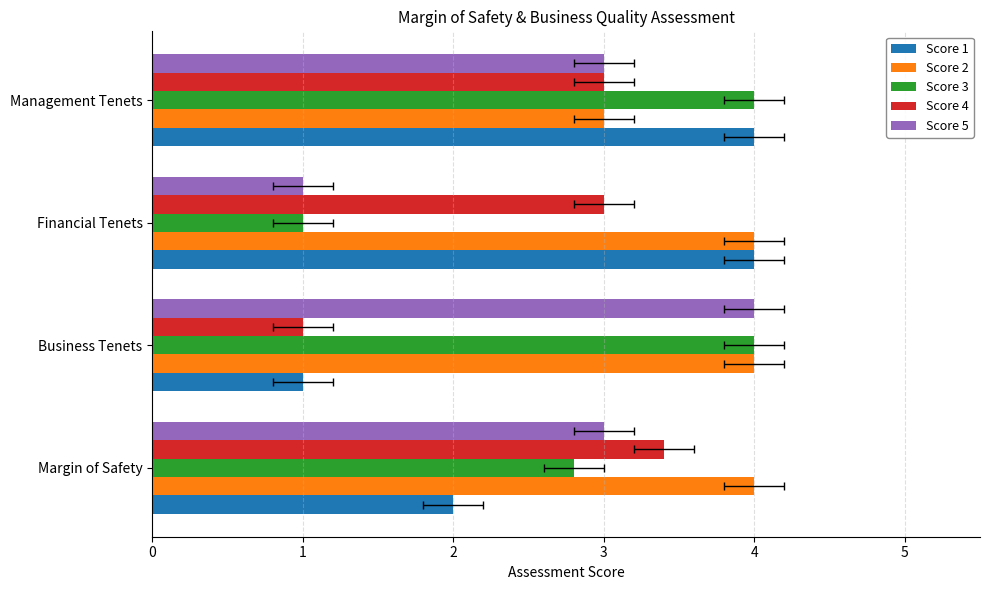

Which label corresponds to the largest value in the chart?

Financial Tenets